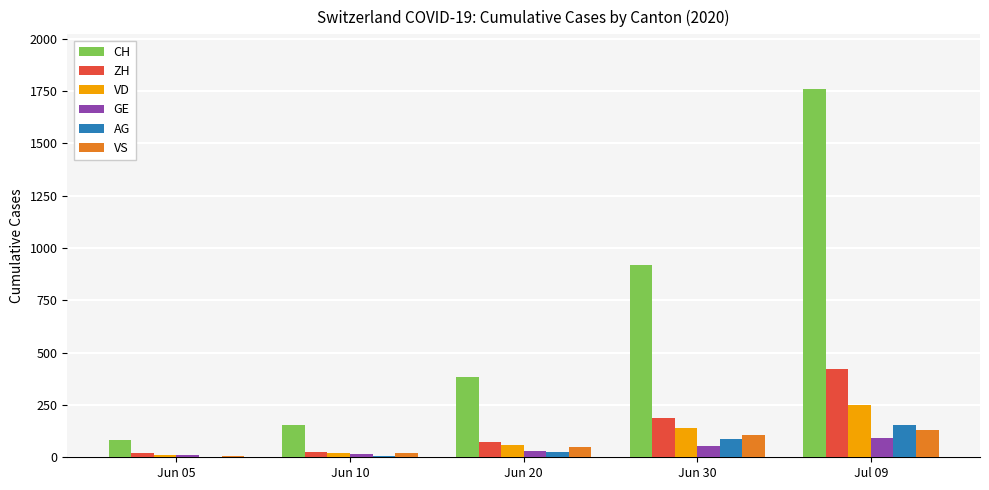

The CH series shows 84 at Jun 05. True or false?

True